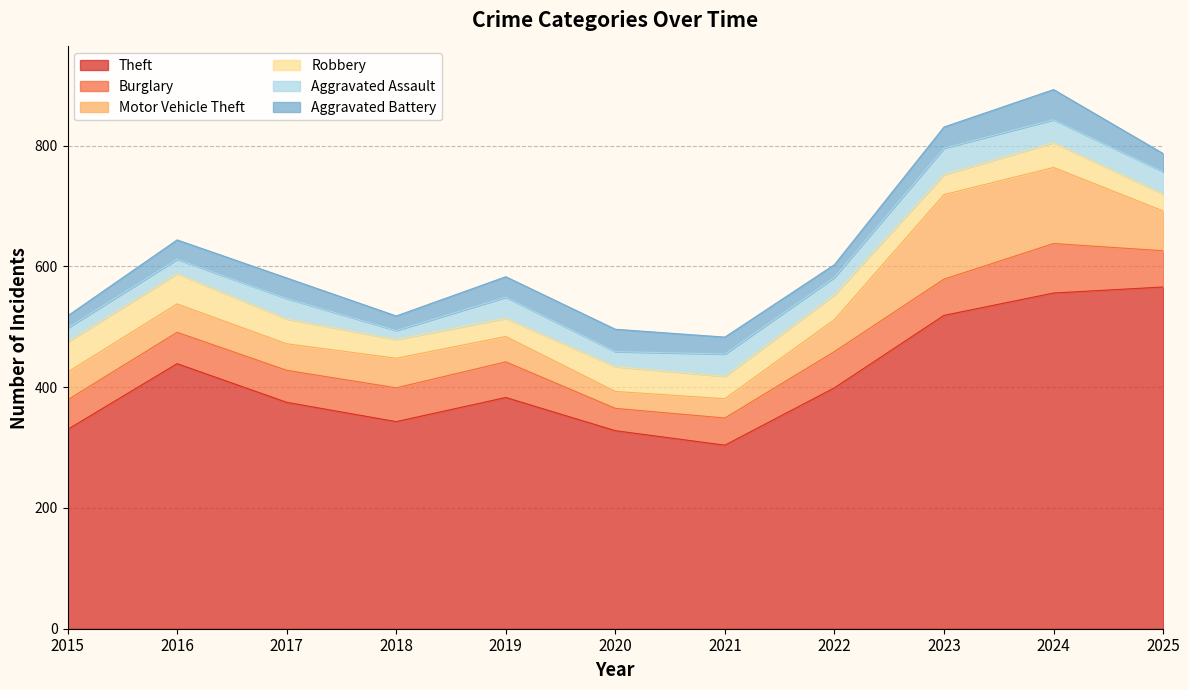

List the labels in order of Aggravated Assault value, smallest first.

2018, 2015, 2016, 2020, 2022, 2017, 2019, 2021, 2025, 2024, 2023